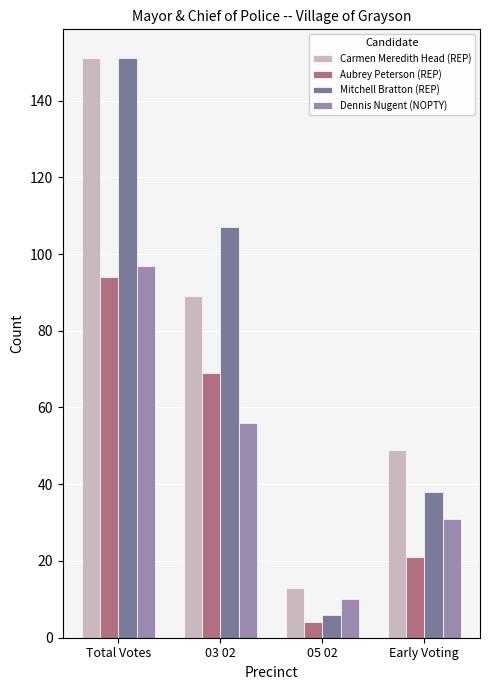

Is the value of Aubrey Peterson (REP) at 05 02 greater than the value of Carmen Meredith Head (REP) at Early Voting?

No